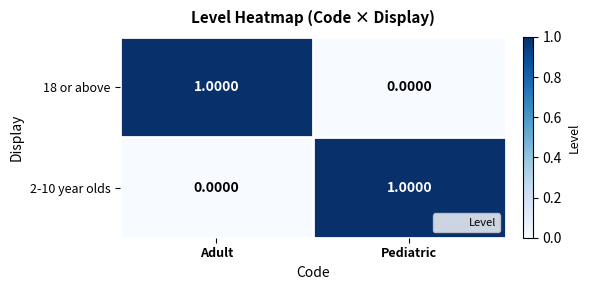

What is the spread (max minus min) of values at Adult?

1